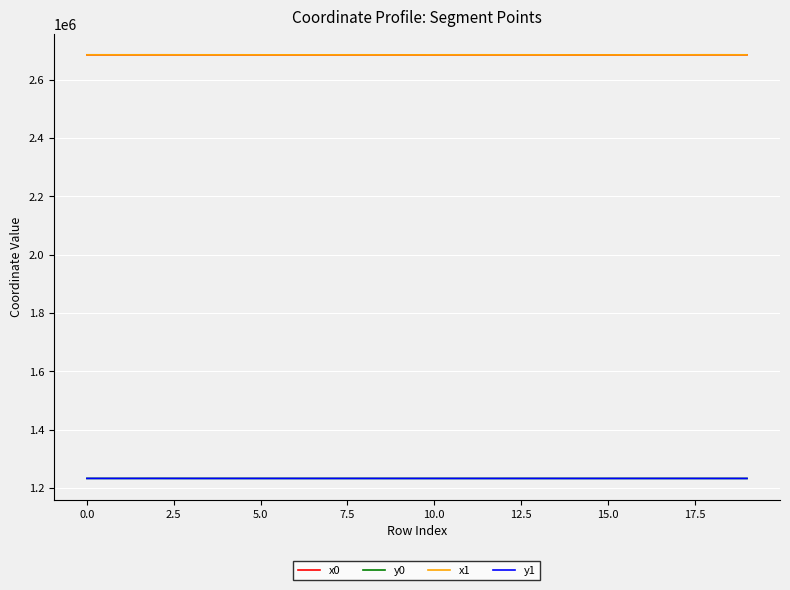

How many values in the x0 series exceed 2684583?

10